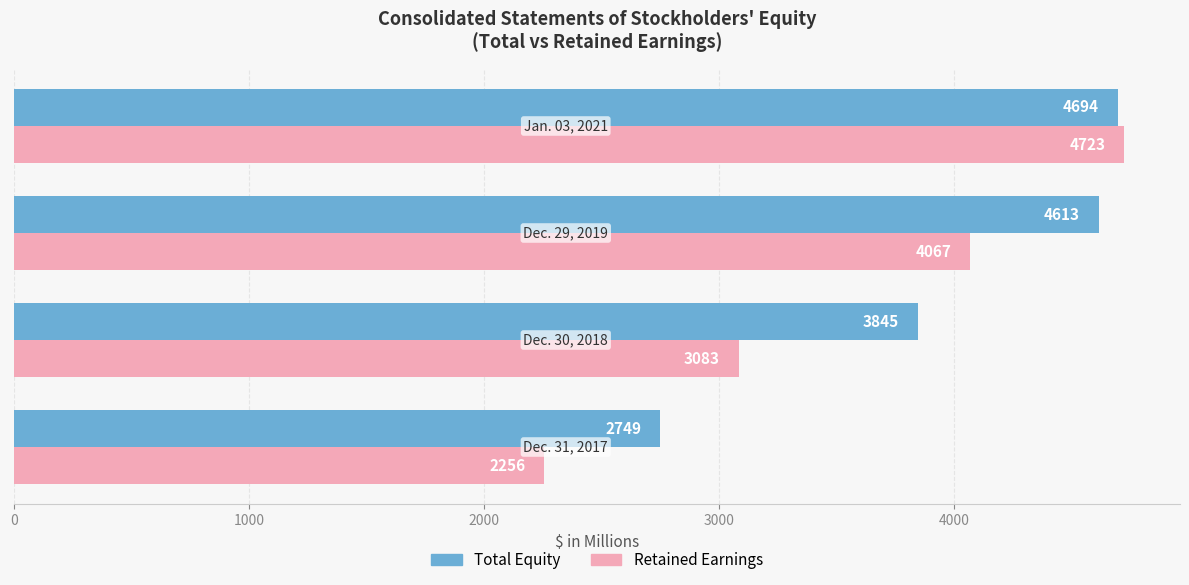

Which series has the largest total across all categories?

Total Equity